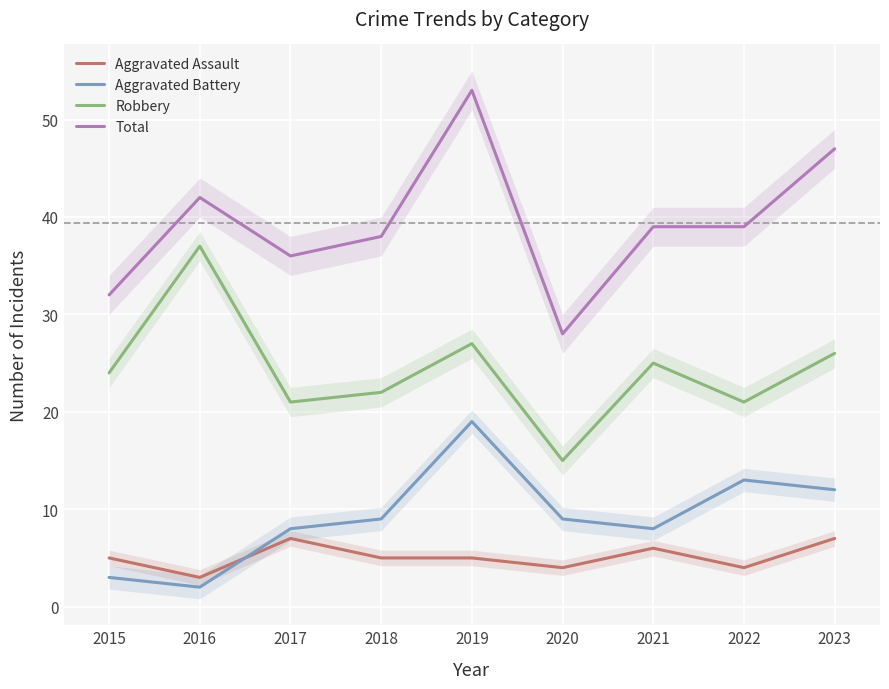

How many data points in Robbery are above 24?

4